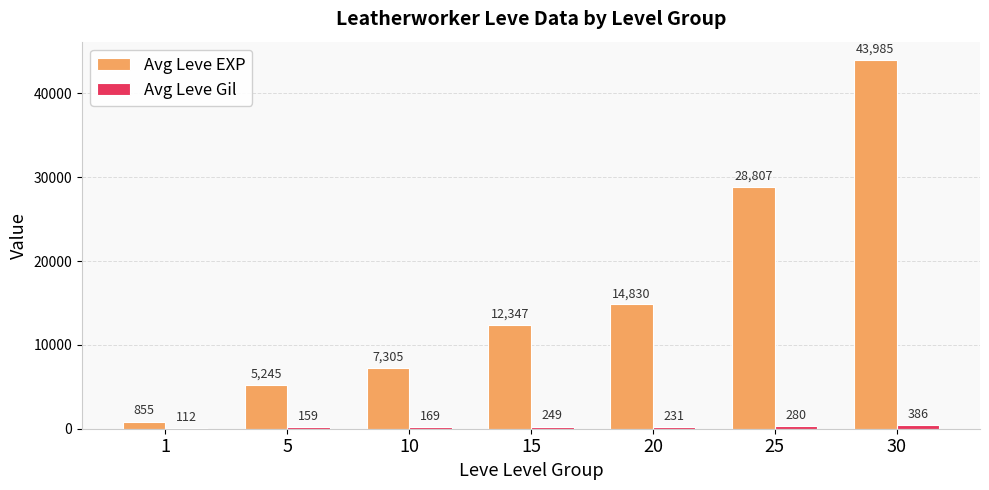

What is the maximum value for Avg Leve EXP?

43985